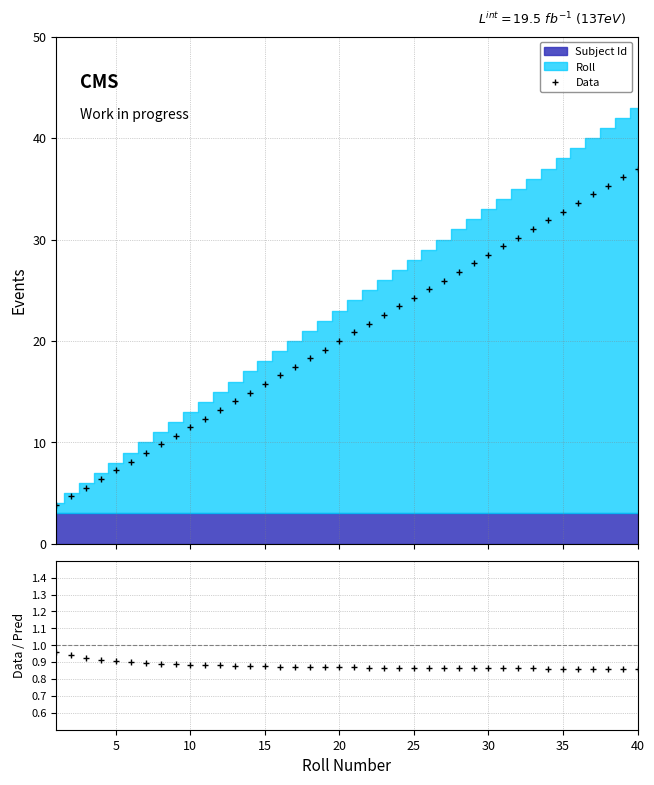

What is the value of the Data point at the 14th from the left?

14.9